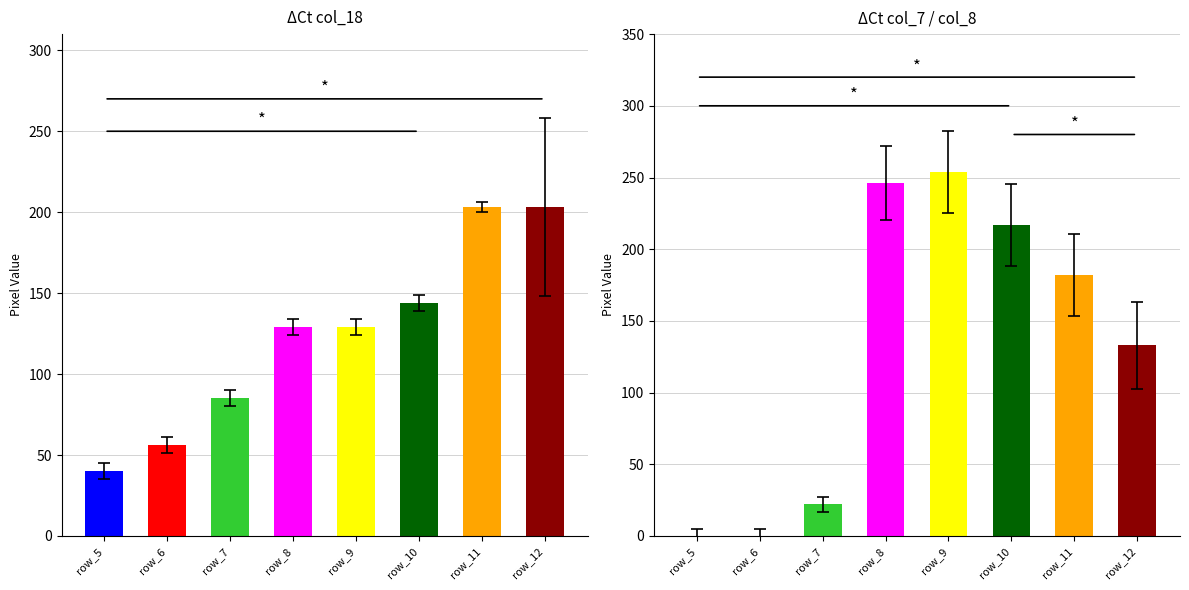

List the labels in order of col_7 value, largest first.

row_9, row_8, row_10, row_11, row_12, row_7, row_5, row_6